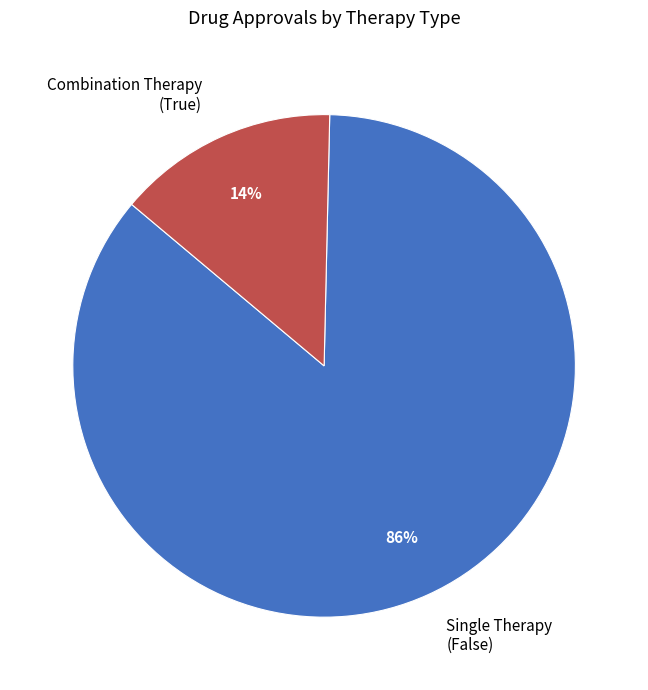

Is the sum of Combination Therapy (True) and Single Therapy (False) greater than half?

Yes